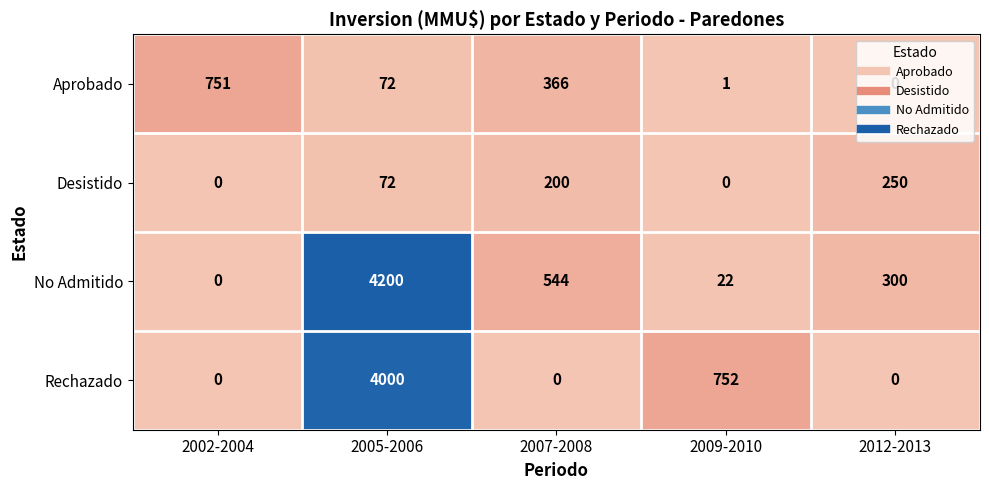

Which series has the widest spread of values?

No Admitido